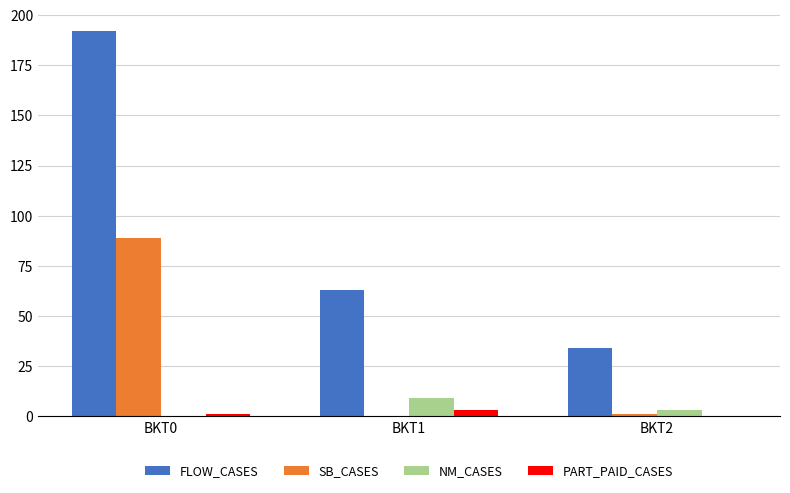

The FLOW_CASES series shows 192 at BKT0. True or false?

True